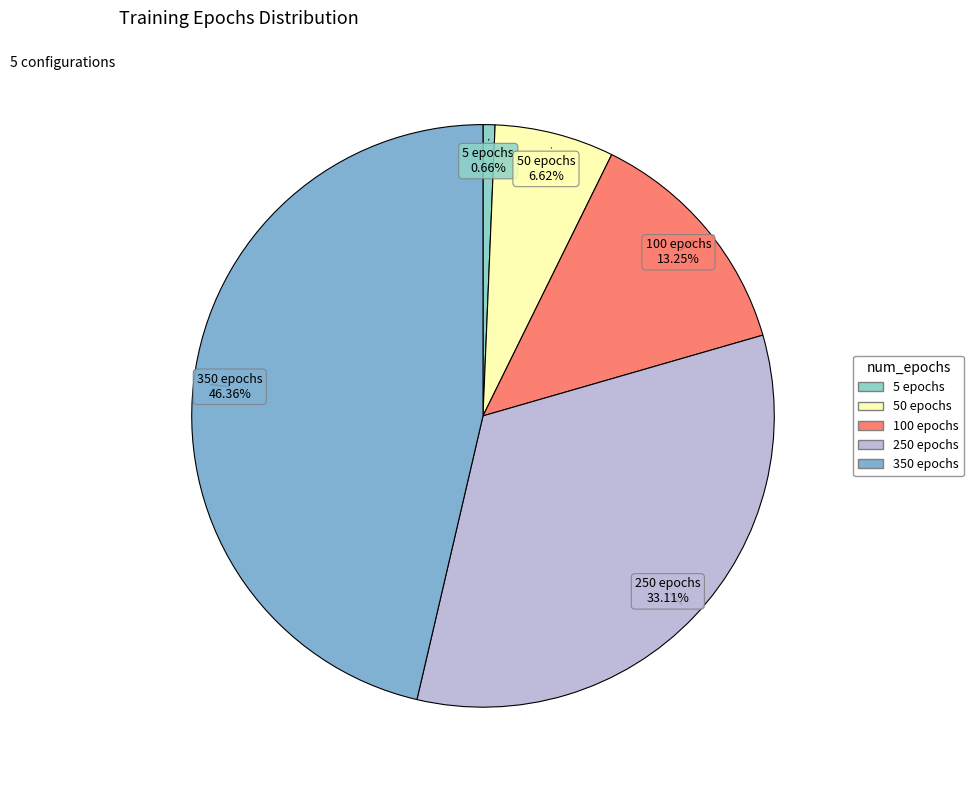

What percentage is the 250 epochs slice, to the nearest percent?

33%